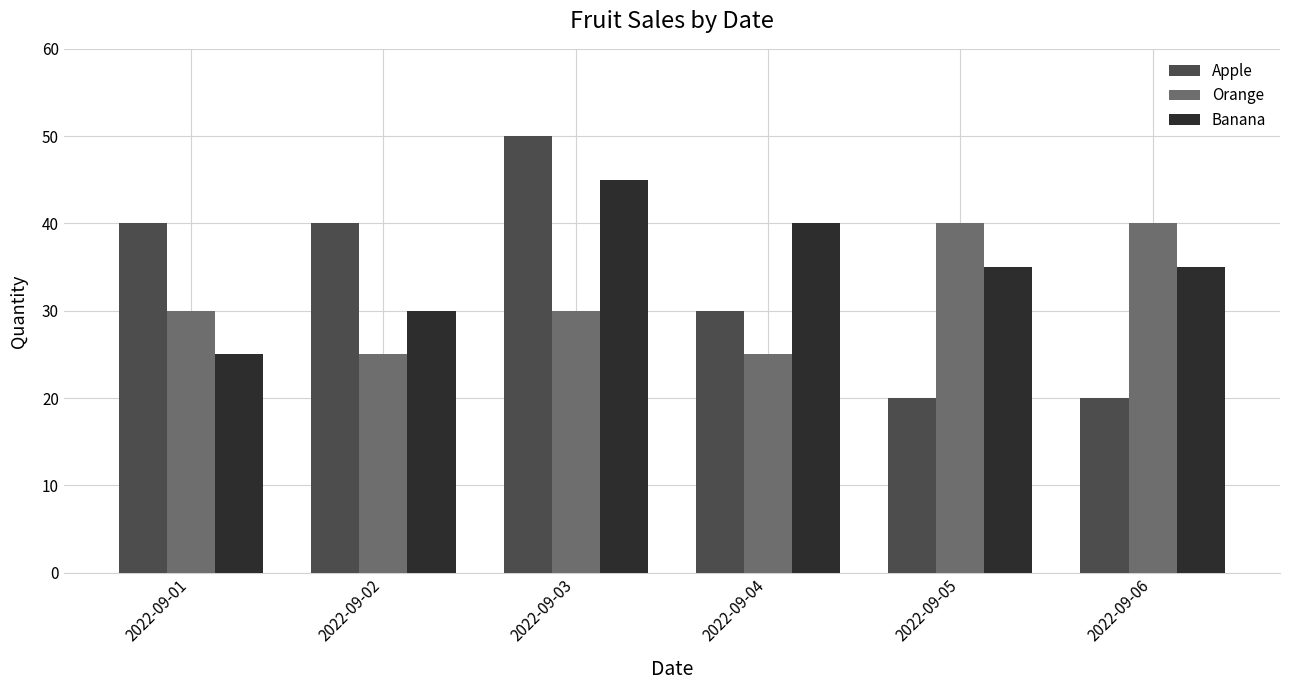

Rank the series by their maximum value, from lowest to highest.

Orange, Banana, Apple